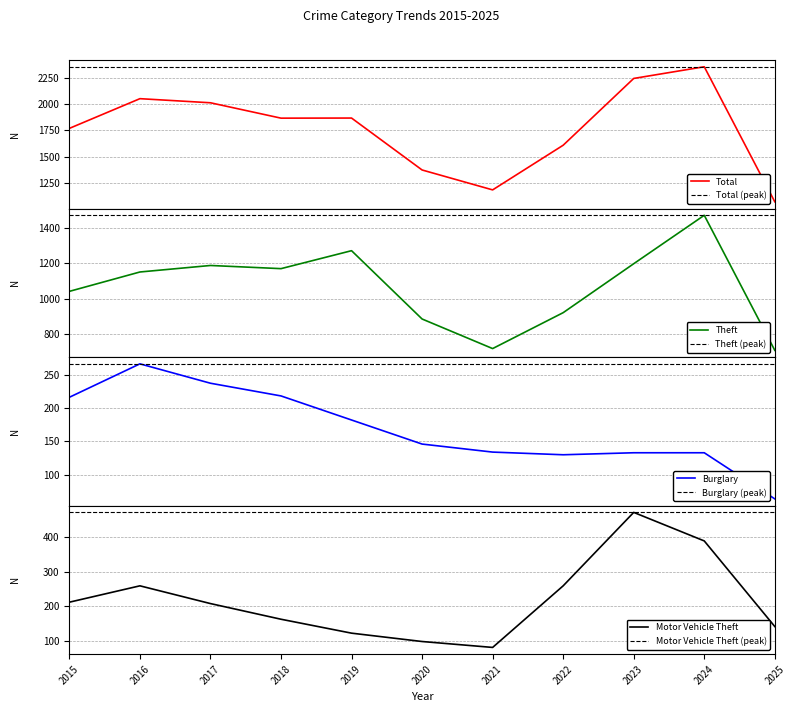

True or false: Total and Theft cross at least once.

False